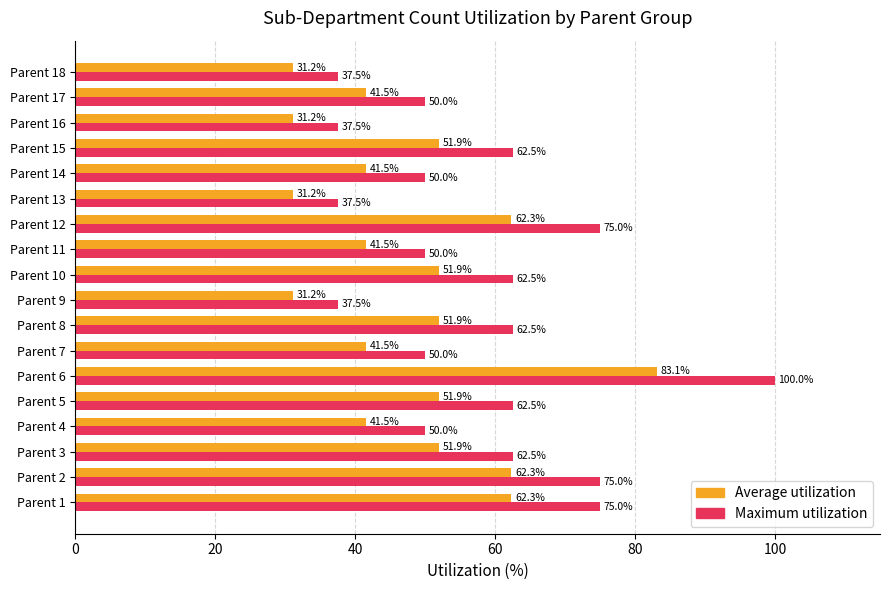

What is the average value of the Maximum utilization series?

57.6